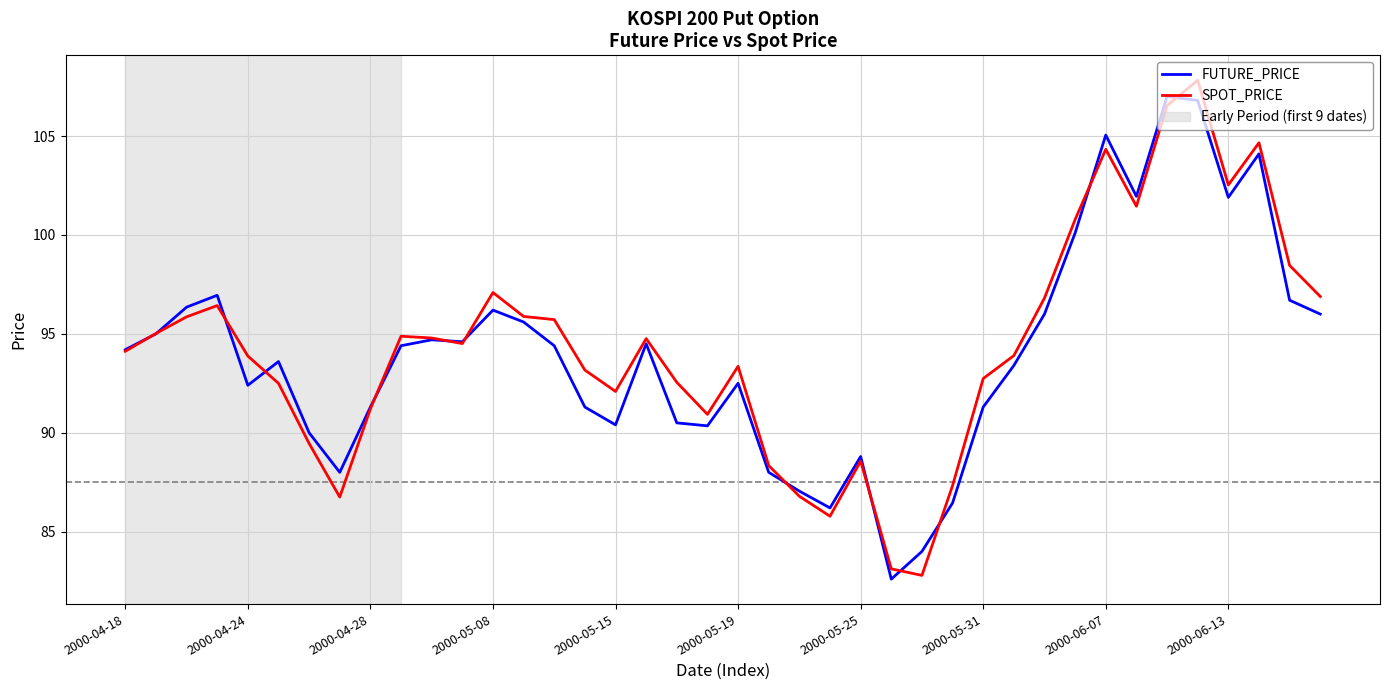

What is the smallest value displayed?

82.6